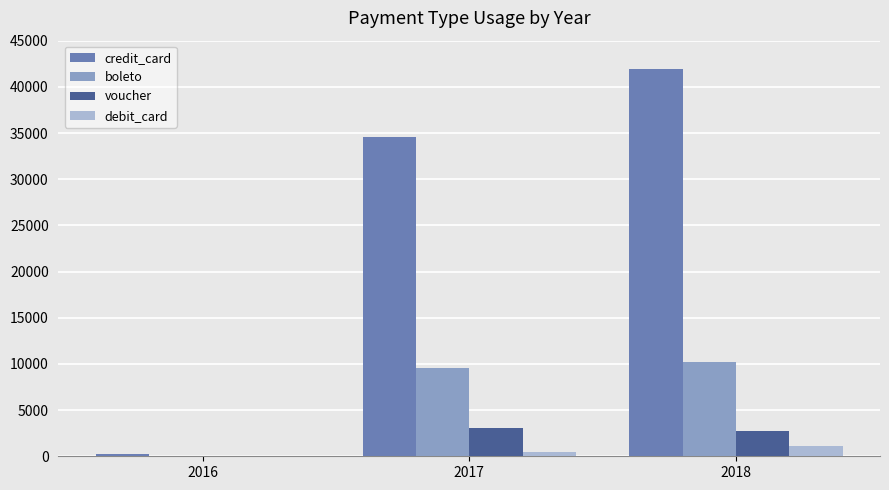

True or false: credit_card has a value of 54422 at 2017.

False